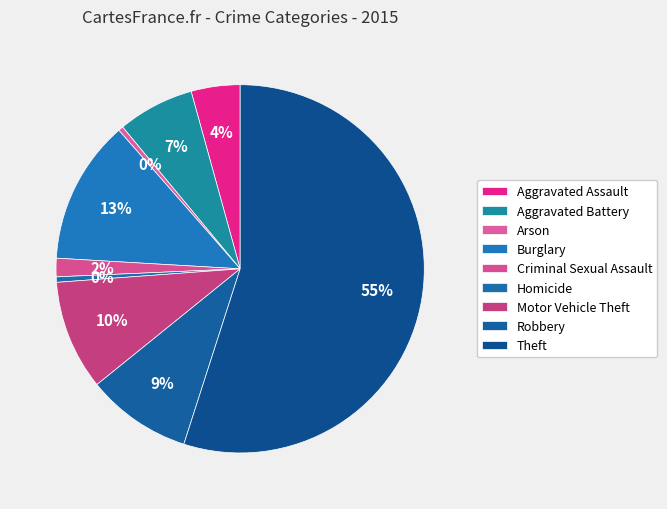

Which slice is the smallest?

Arson